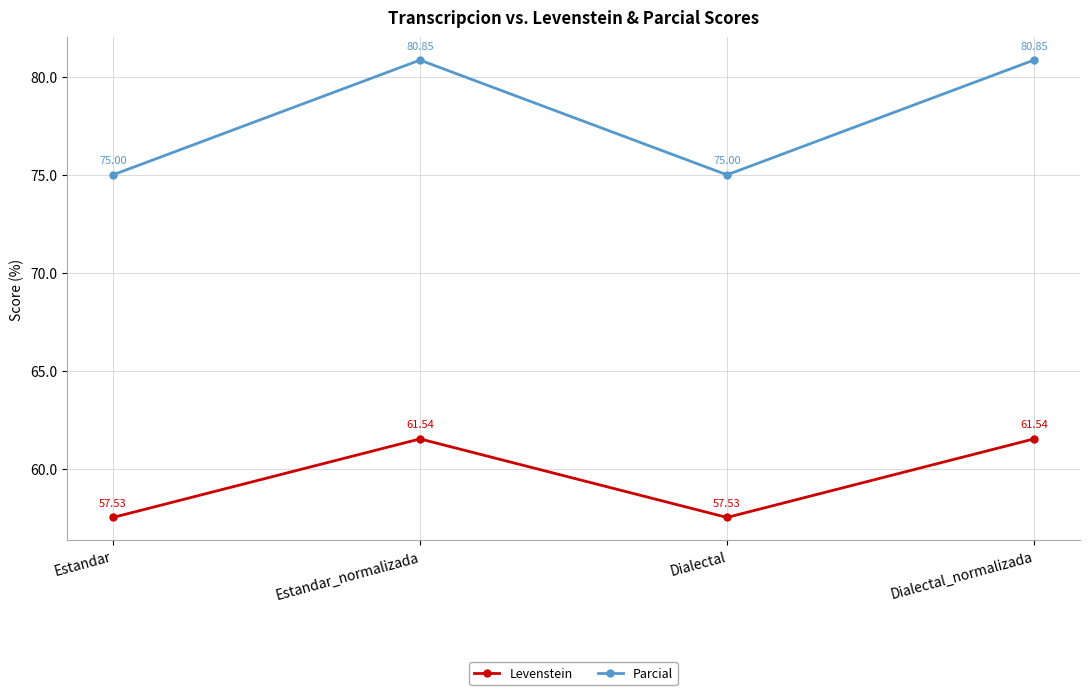

Is the value of Levenstein at Estandar_normalizada greater than the value of Parcial at Estandar_normalizada?

No